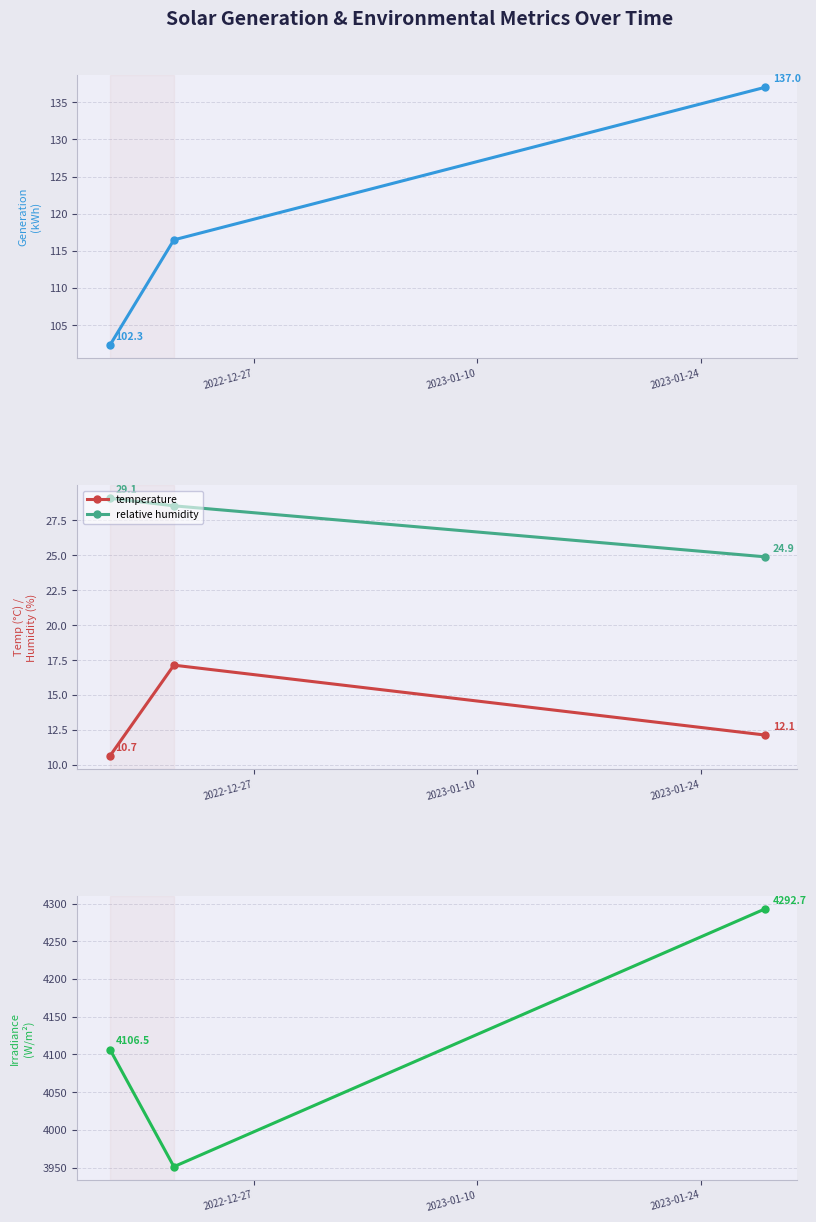

What is the maximum value for relative humidity?

29.1